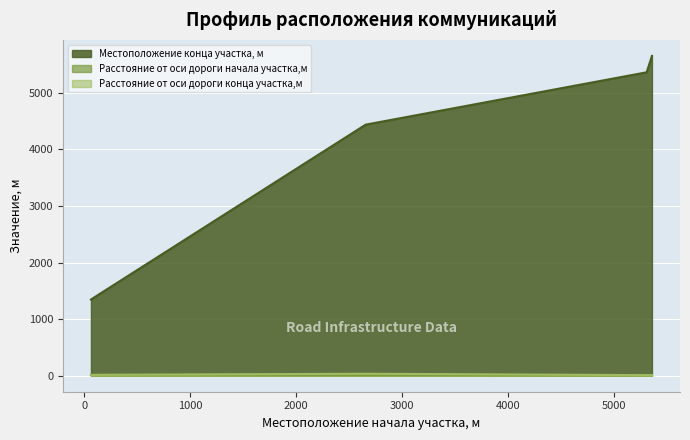

Which series changed the most between 2656 and 5311?

Местоположение конца участка, м